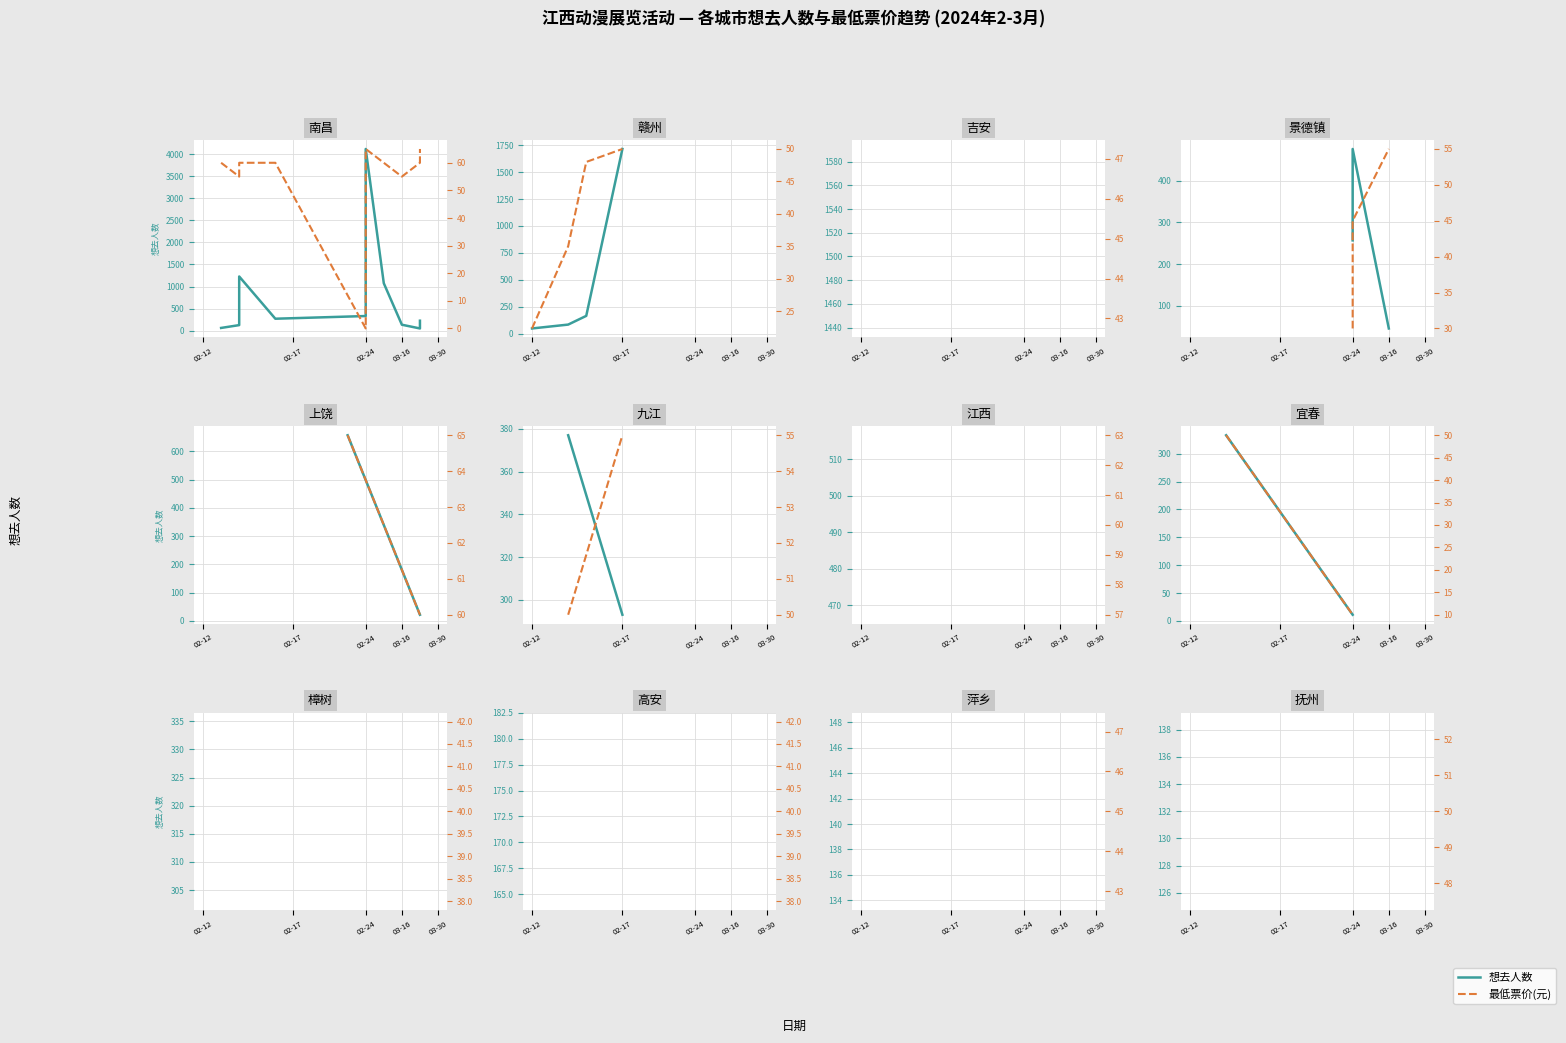

Does the chart display data point markers on the line(s)?

No